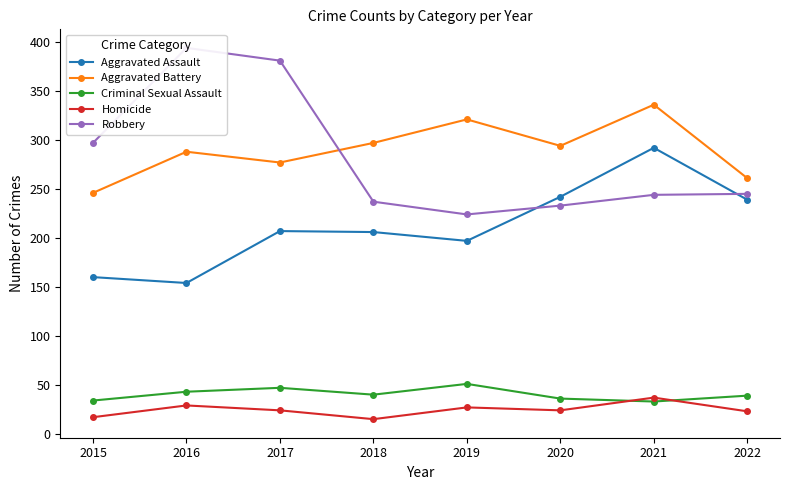

How many lines are shown in the chart?

5